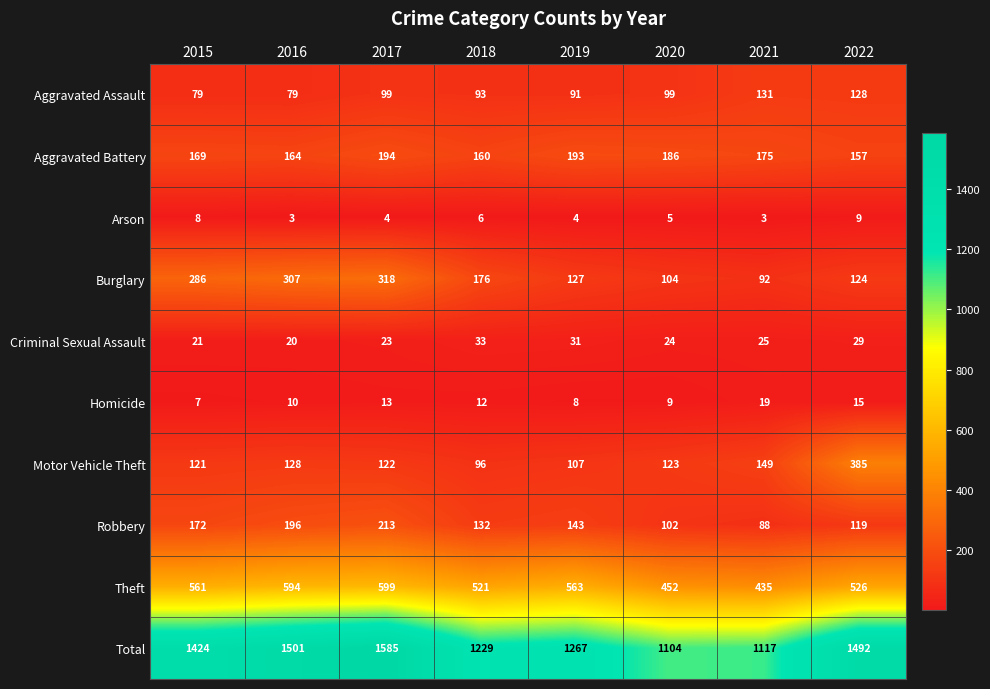

Rank the series at 2020 from highest to lowest value.

Total, Theft, Aggravated Battery, Motor Vehicle Theft, Burglary, Robbery, Aggravated Assault, Criminal Sexual Assault, Homicide, Arson